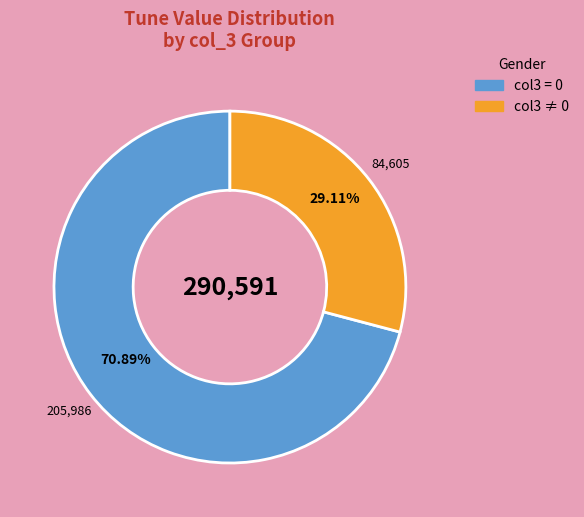

What is the smallest slice in the pie chart?

col3 ≠ 0